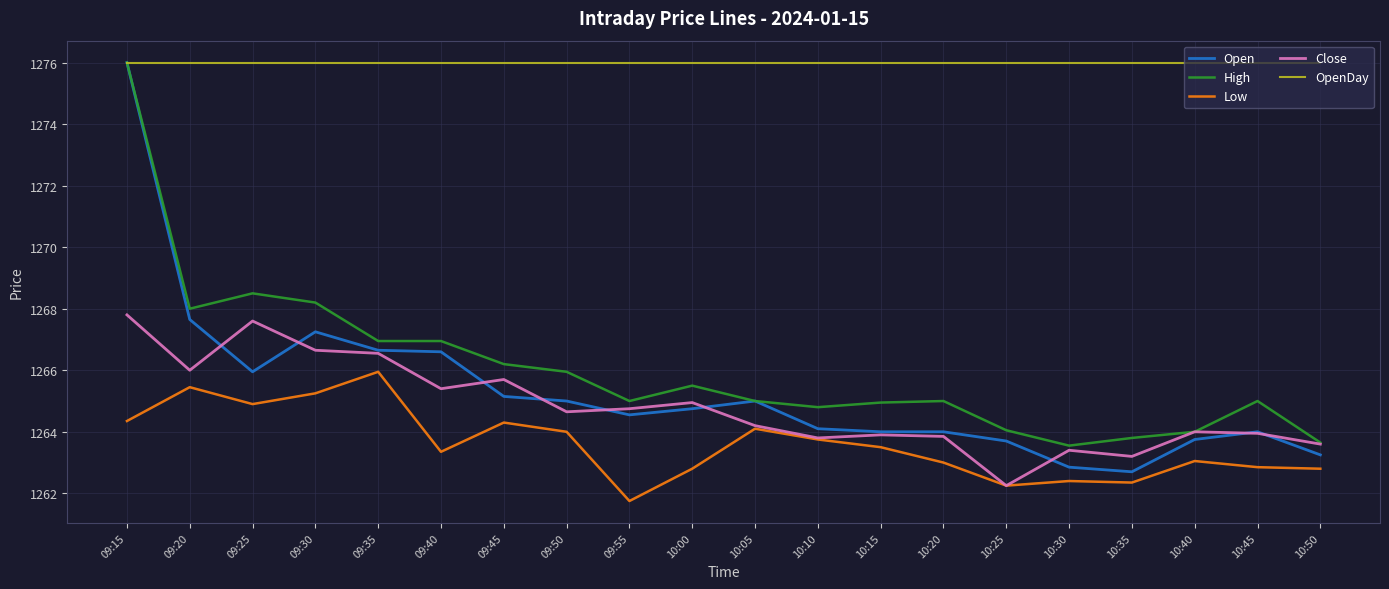

The value of High at 10:45 is 2035.0. True or false?

False